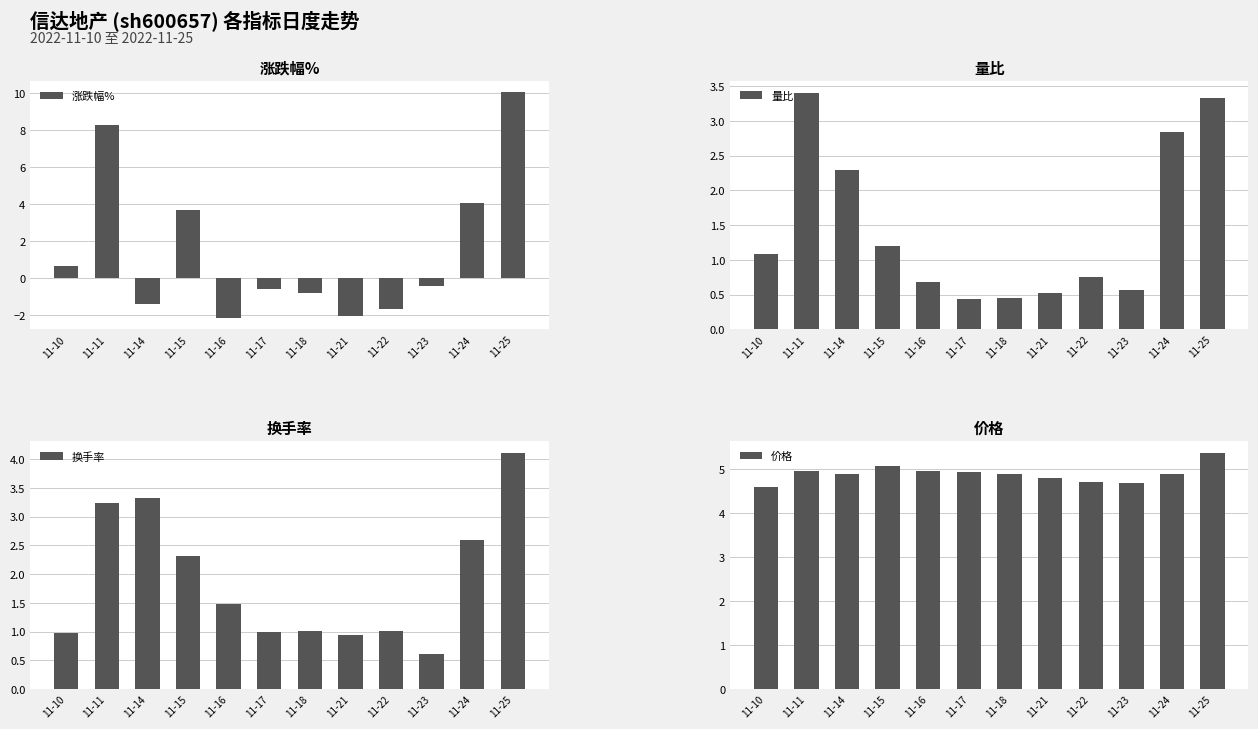

At which category is the sum across all series the highest?

11-25